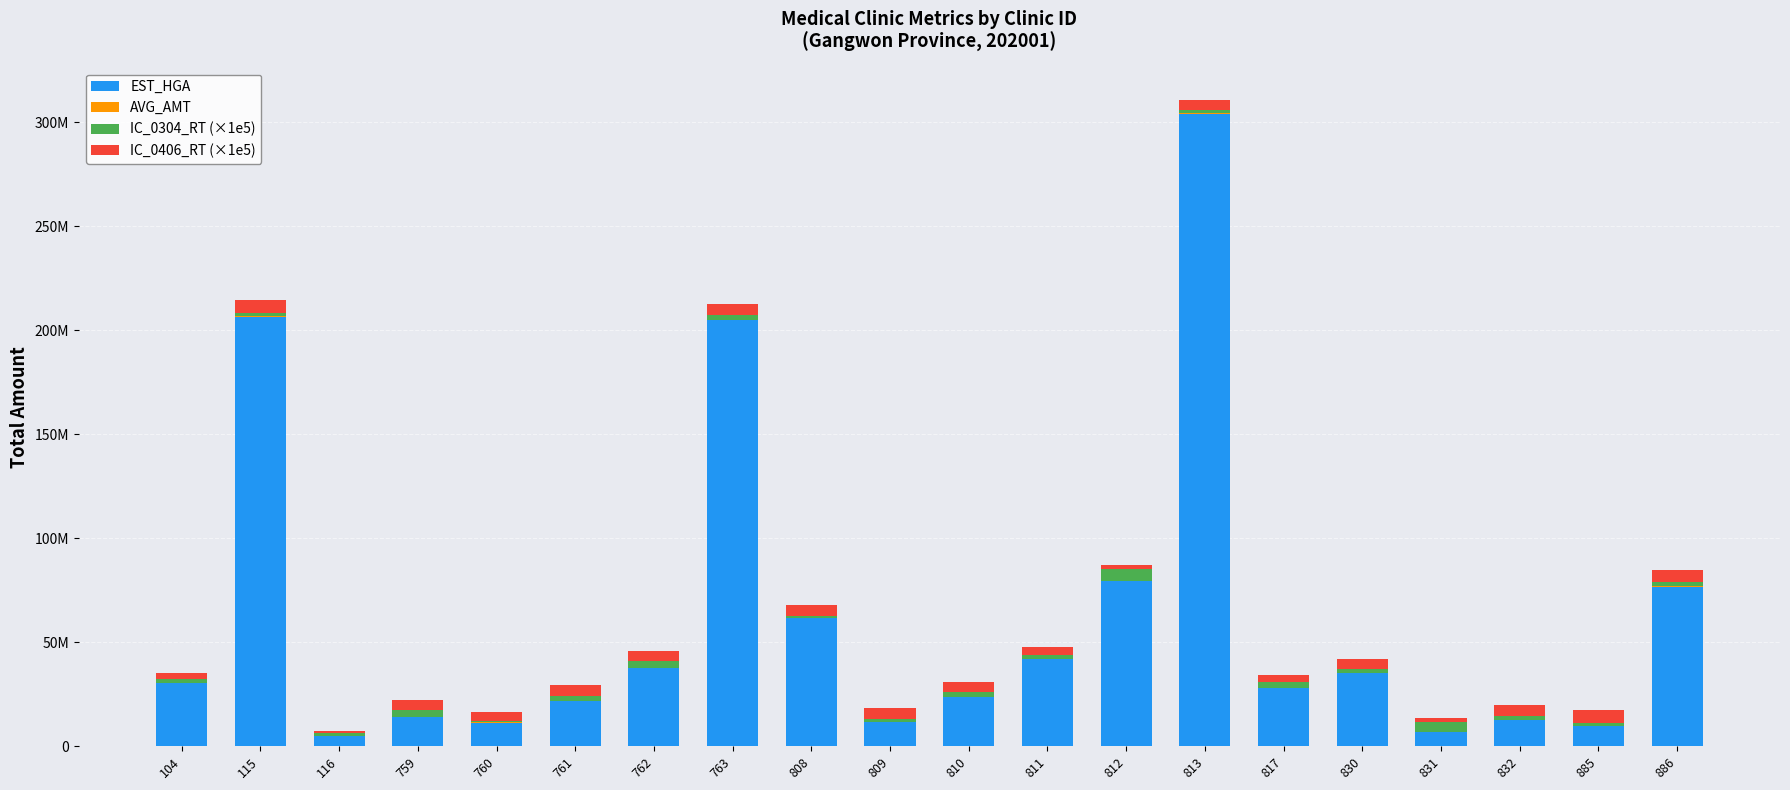

Are the bars grouped side by side (vs. stacked)?

No